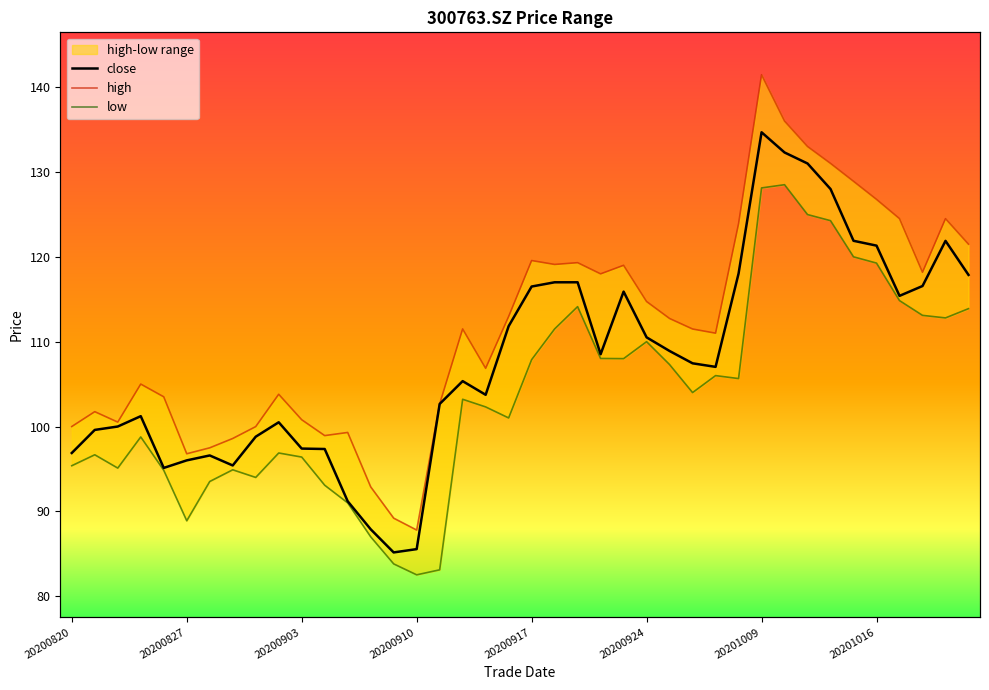

What is the difference between the maximum and minimum values in the high series?

53.7